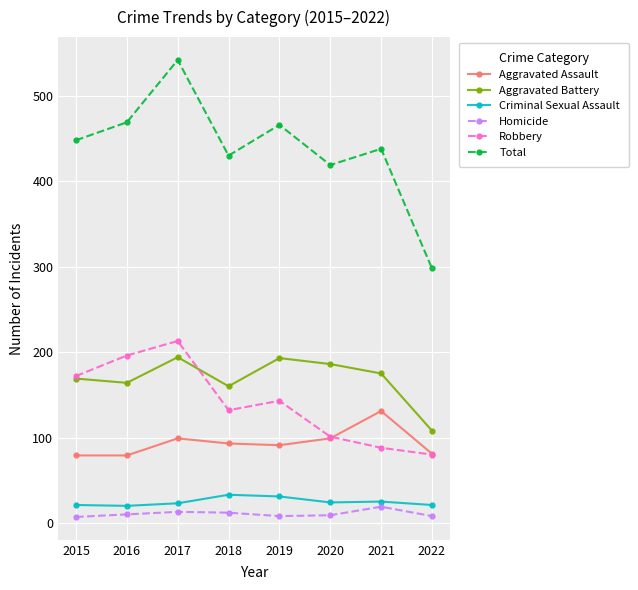

The value of Homicide at 2018 is 12. True or false?

True